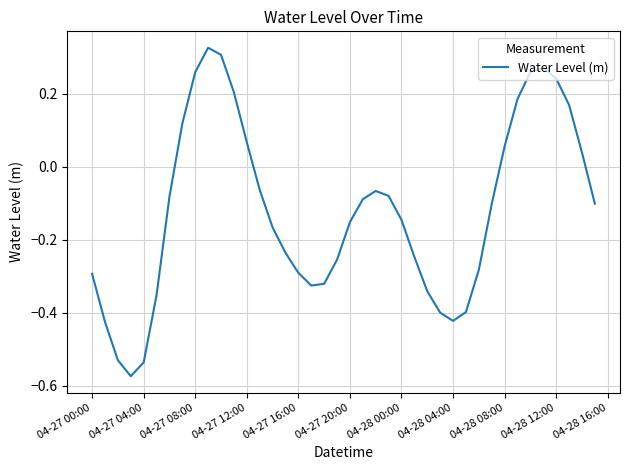

What is the difference between the maximum and minimum values?

0.9